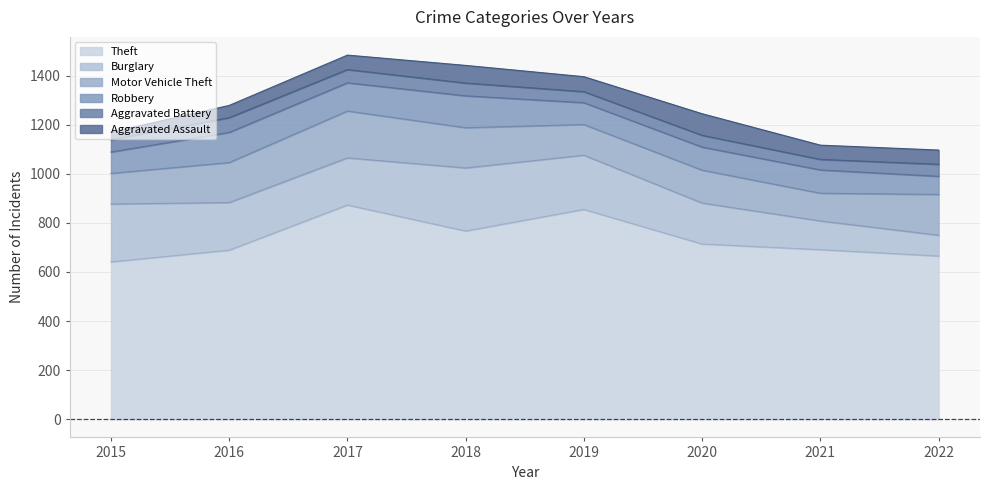

What is the difference between the maximum and minimum values in the Robbery series?

56